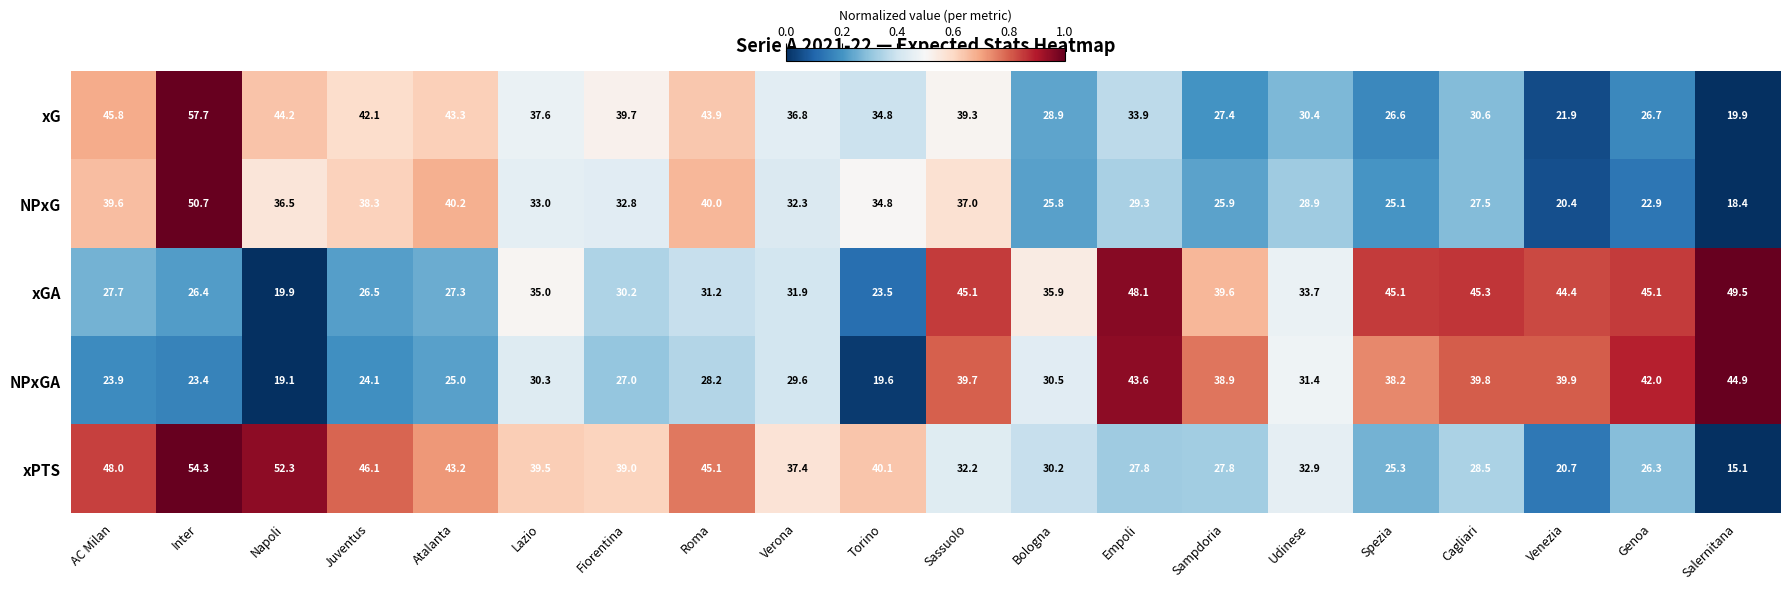

At Venezia, list the series in order from largest to smallest.

xGA, NPxGA, xG, xPTS, NPxG